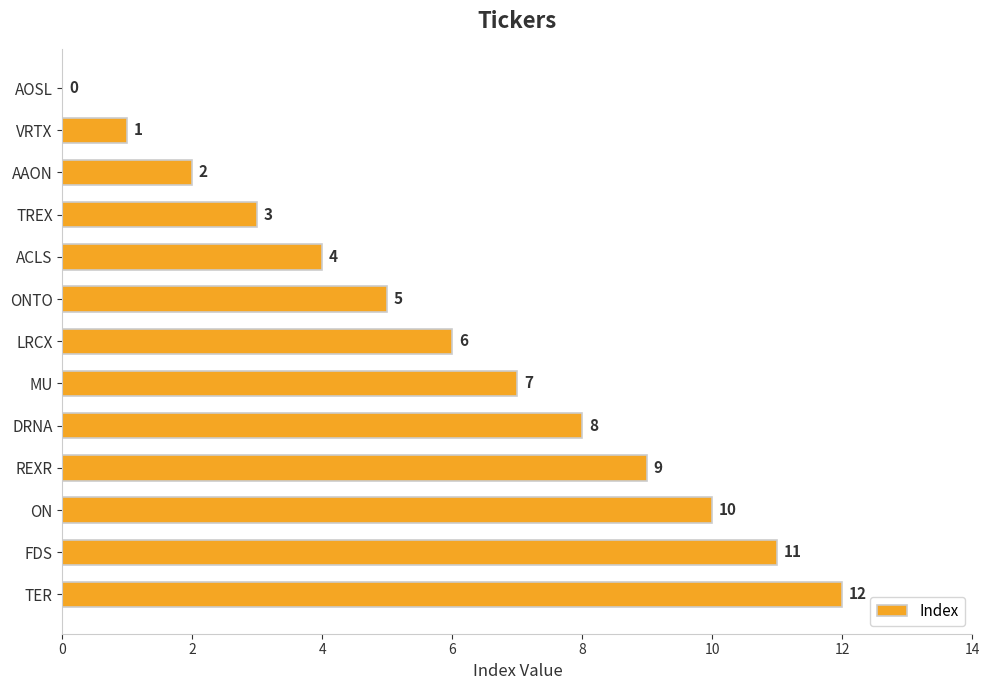

What is the average value?

6